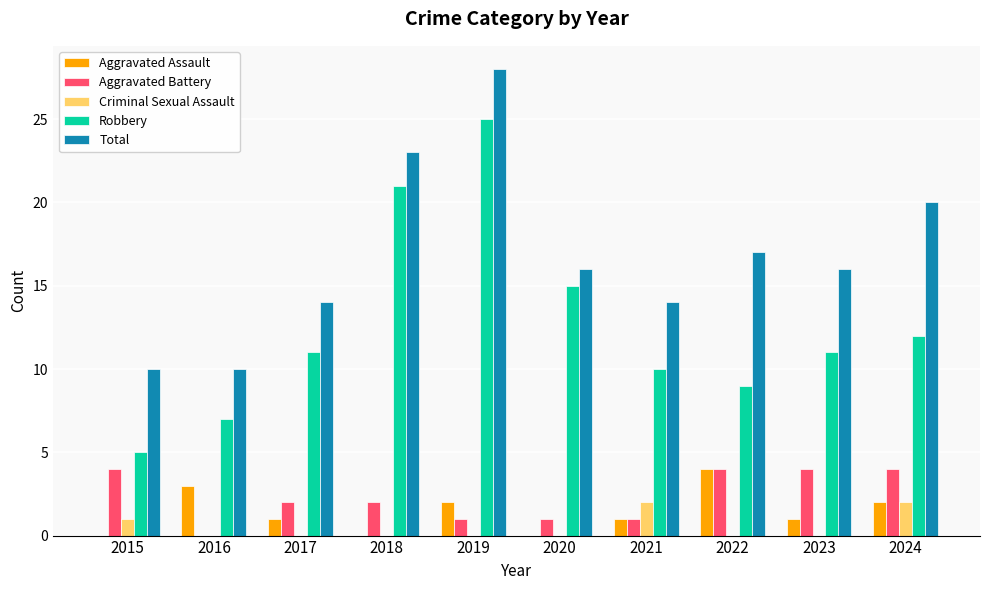

The Aggravated Battery series shows 2 at 2017. True or false?

True